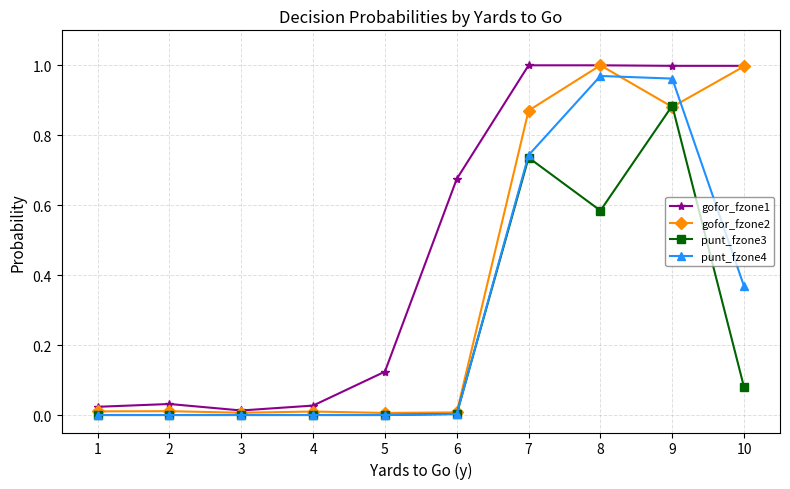

True or false: punt_fzone4 has a value of 0.1 at 10.

False